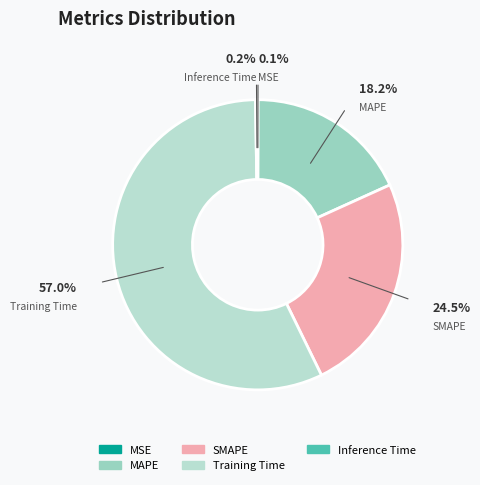

Does Training Time represent more than half of the total?

Yes